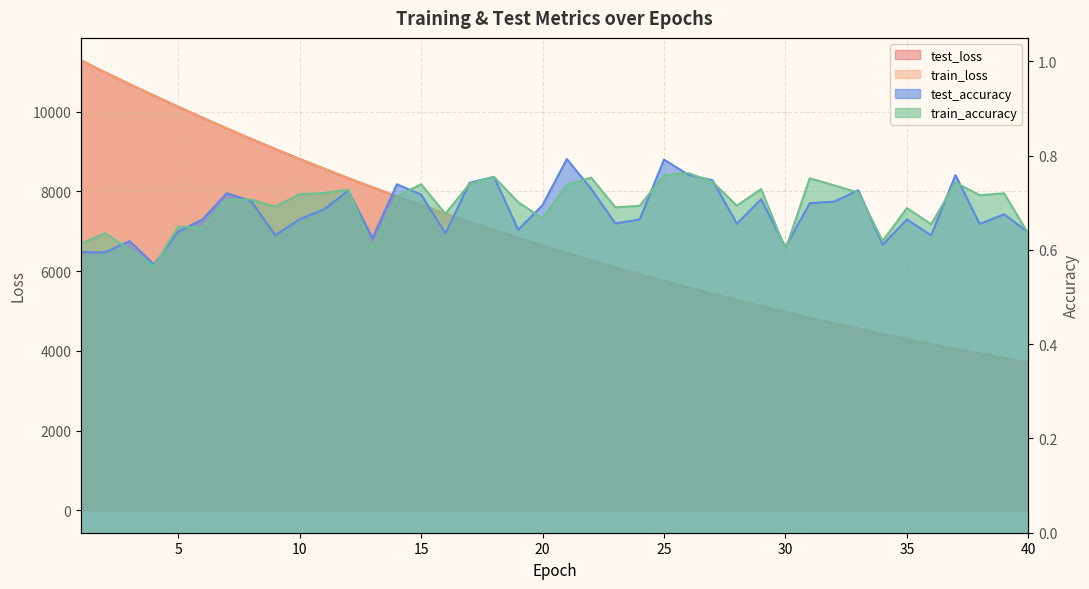

True or false: train_accuracy and test_loss cross at least once.

False